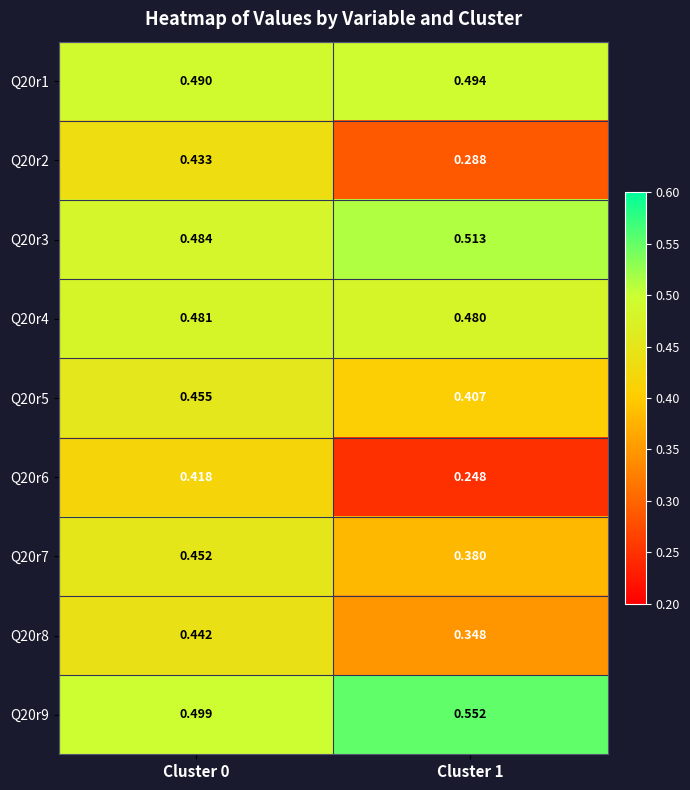

Is the value of Q20r1 at Cluster 0 greater than the value of Q20r4 at Cluster 1?

Yes